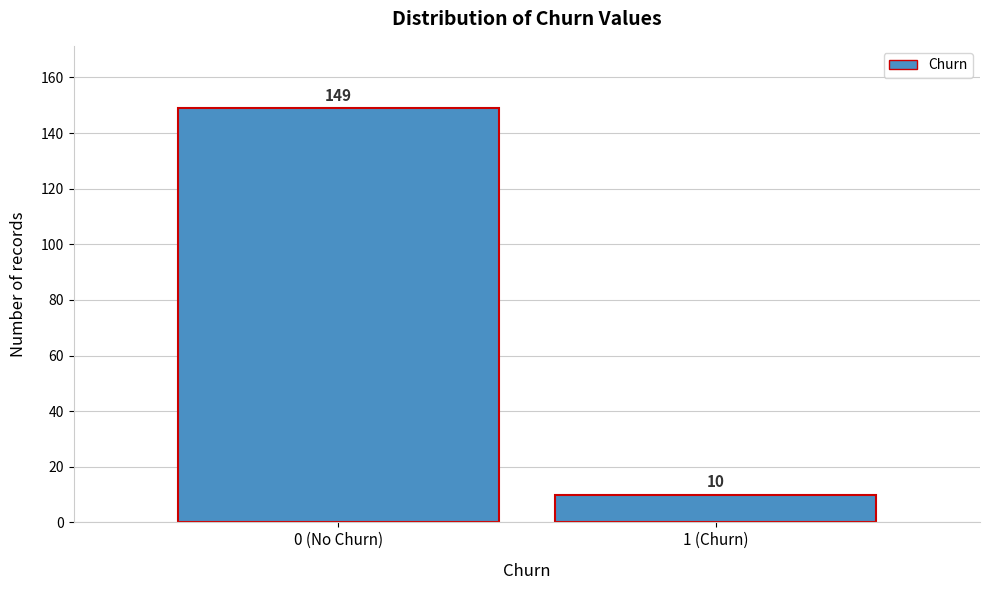

Reading left to right, extract all data points from this chart.

0 (No Churn)=149	1 (Churn)=10